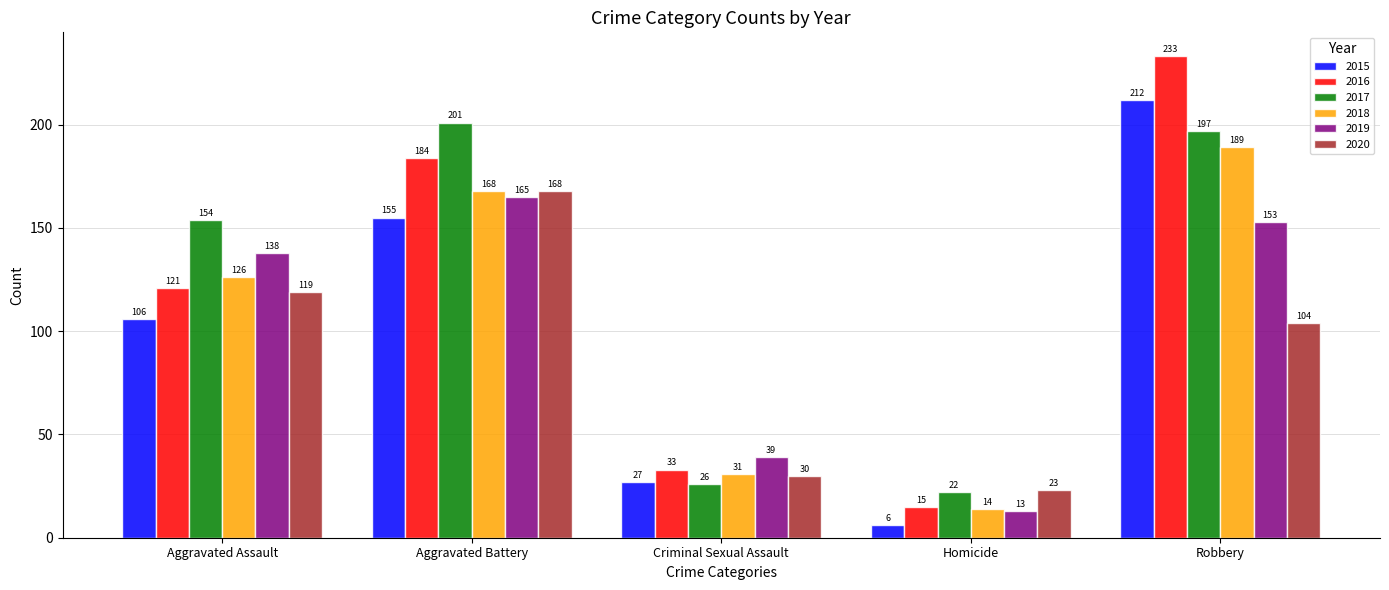

At Aggravated Assault, list the series in order from smallest to largest.

2015, 2020, 2016, 2018, 2019, 2017